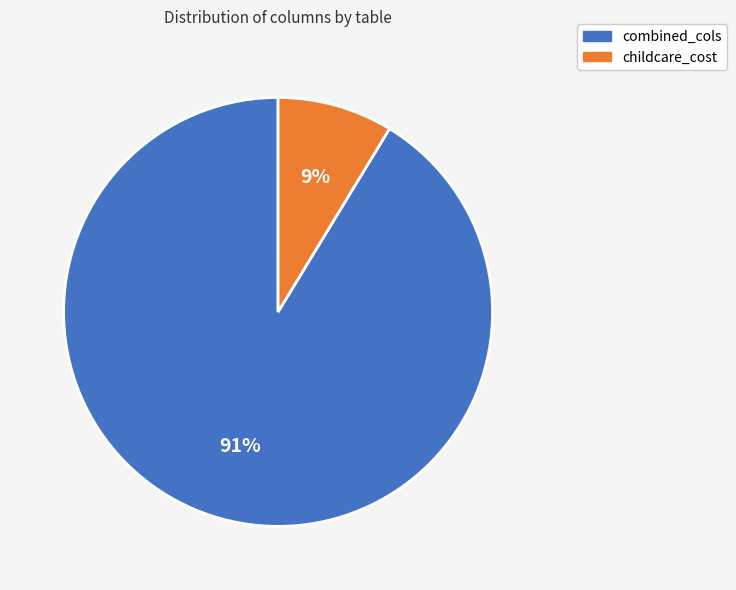

What percentage is the childcare_cost slice, to the nearest percent?

9%